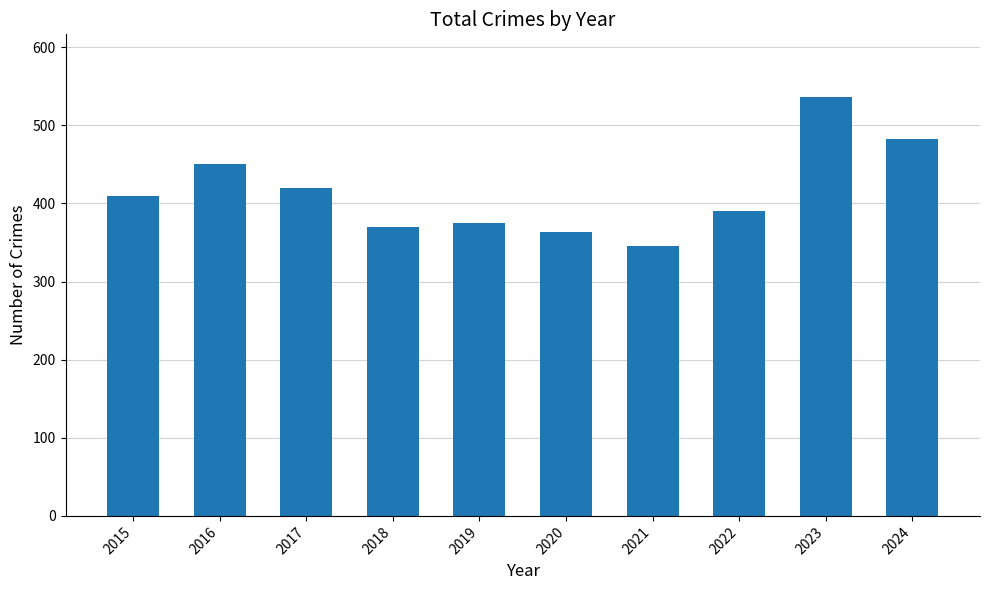

Rank the categories by value from highest to lowest.

2023, 2024, 2016, 2017, 2015, 2022, 2019, 2018, 2020, 2021